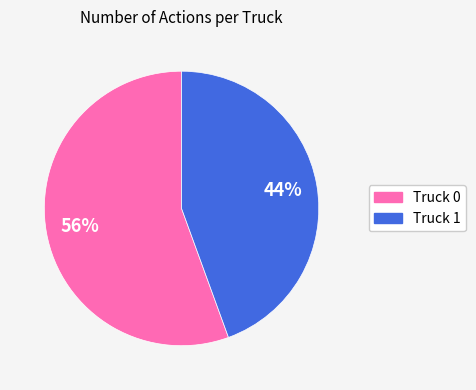

How many slices are in this pie chart?

2